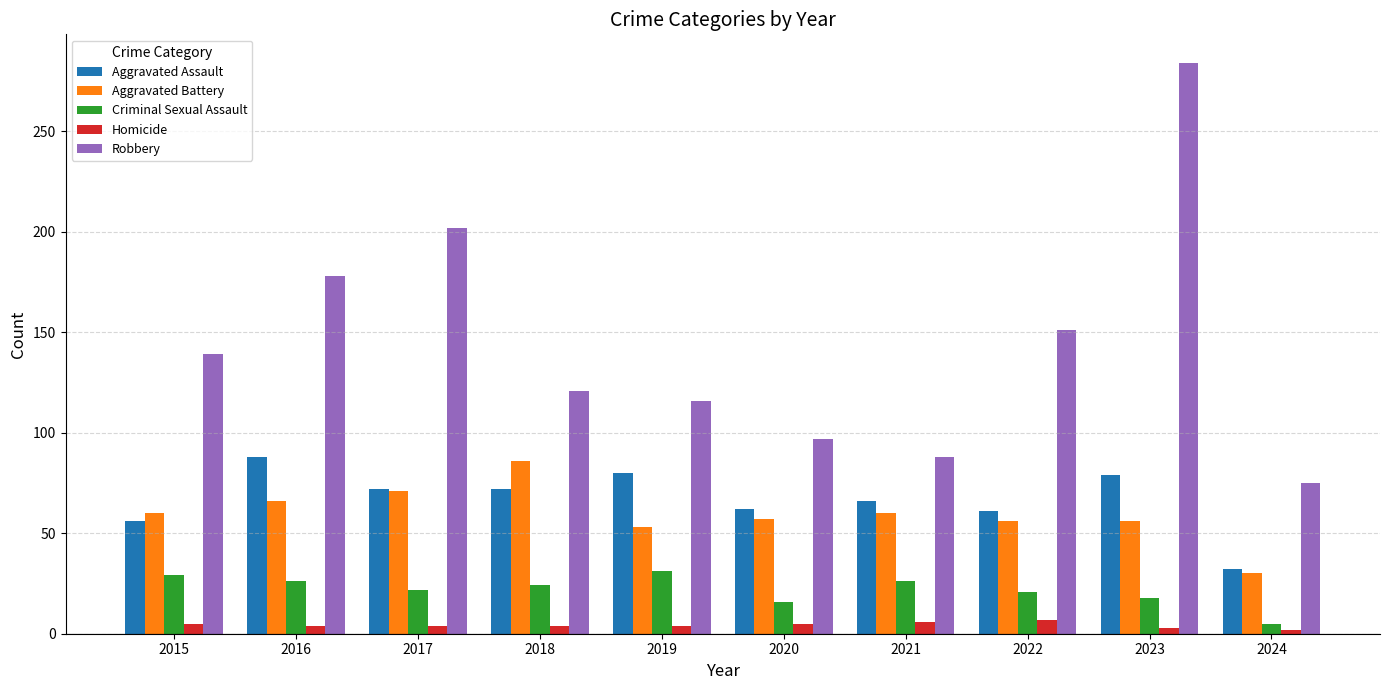

At which label does Criminal Sexual Assault reach its minimum?

2024